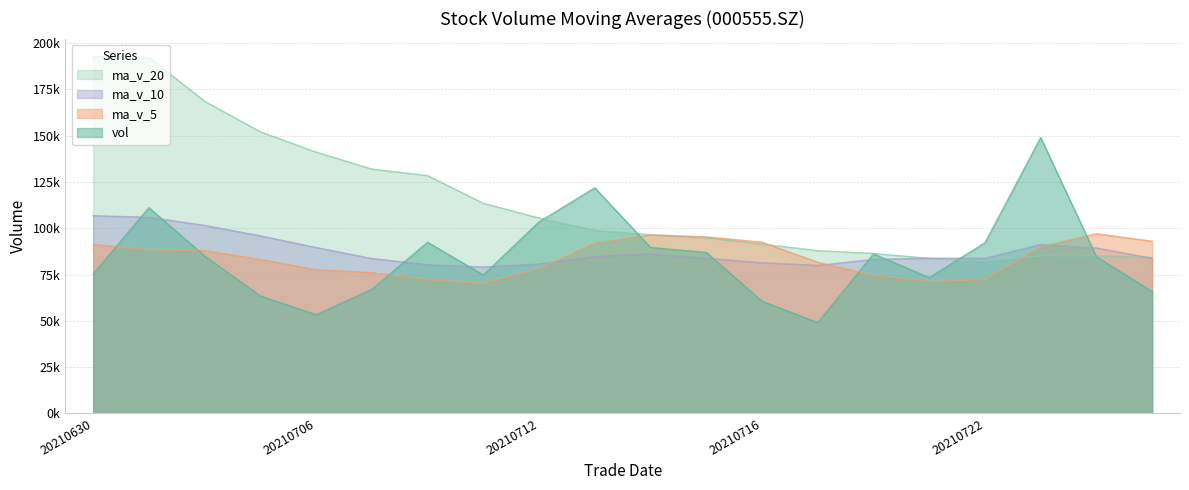

The value of ma_v_10 at 20210630 is 143117.8. True or false?

False